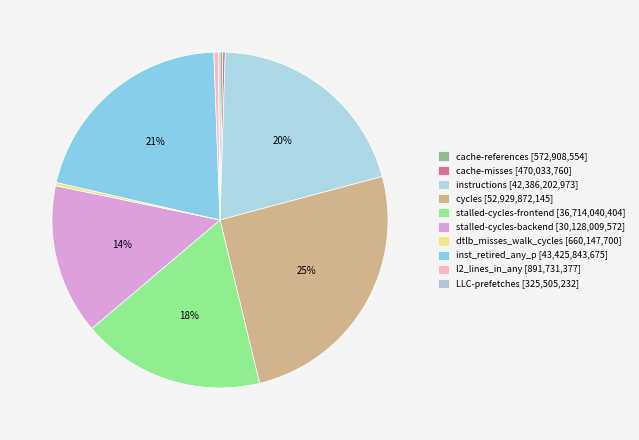

The dtlb_misses_walk_cycles slice represents 0% of the pie. True or false?

True